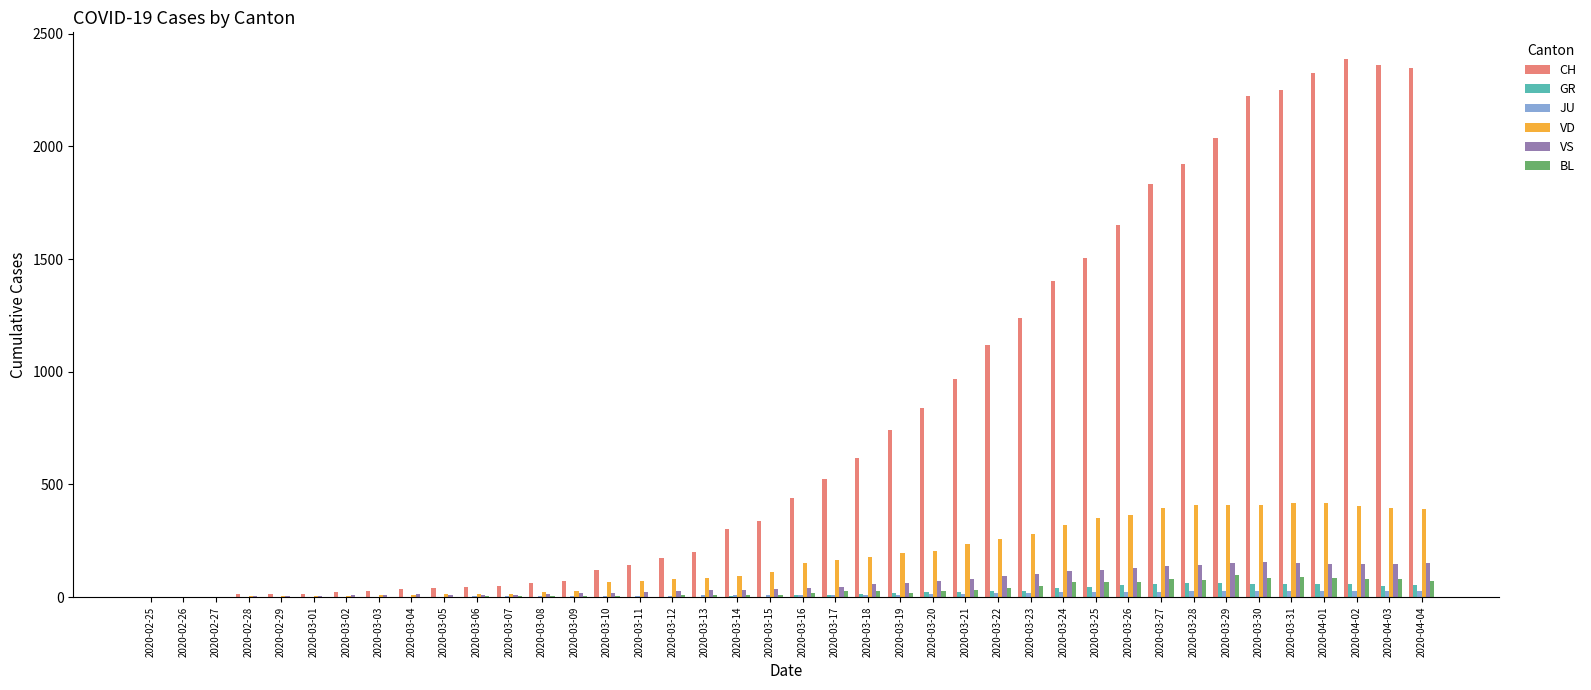

What is the average value of the CH series?

810